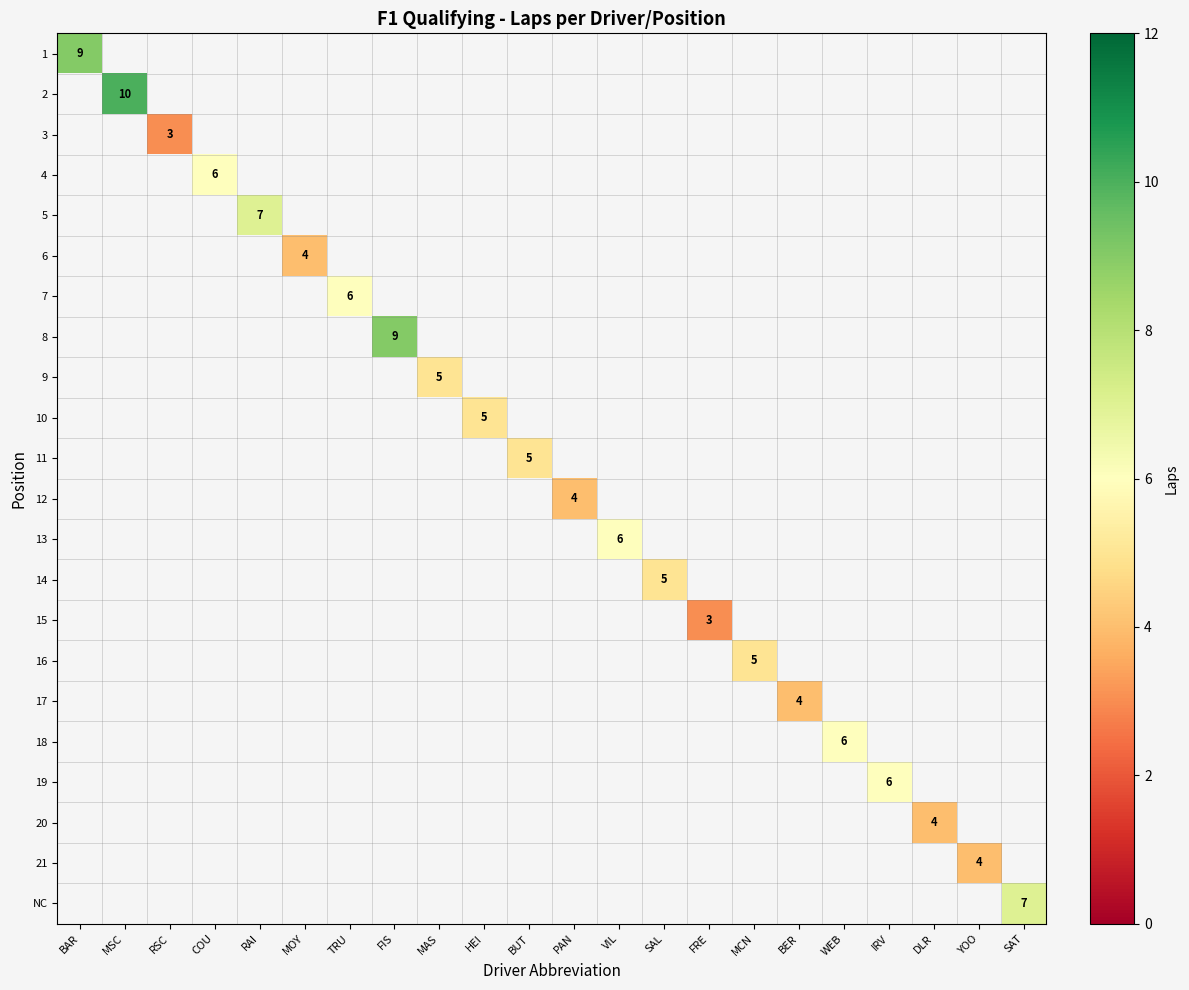

Is the value of 3 at FIS greater than the value of 10 at BUT?

No